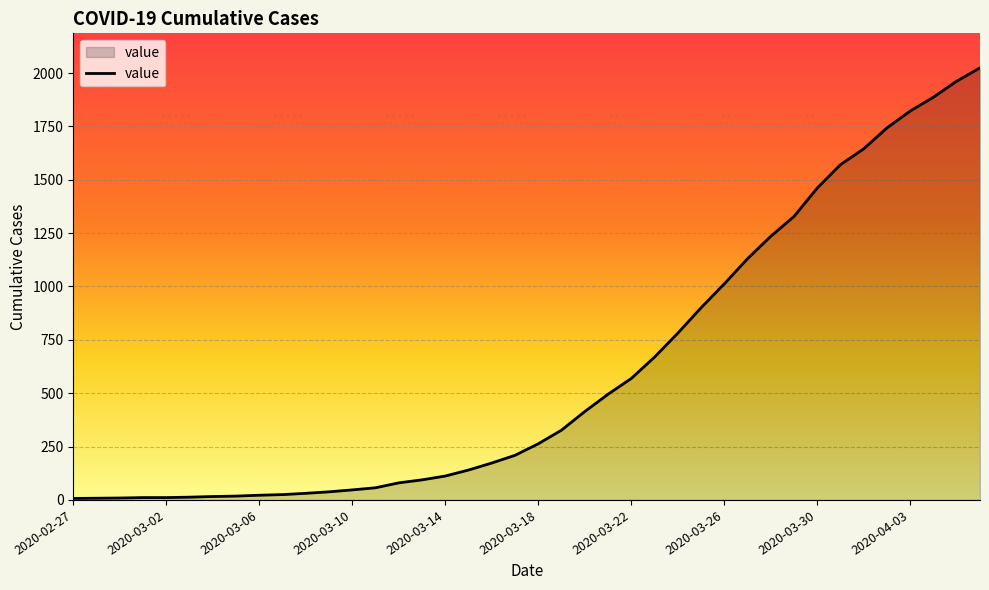

What is the maximum value shown in the chart?

2024